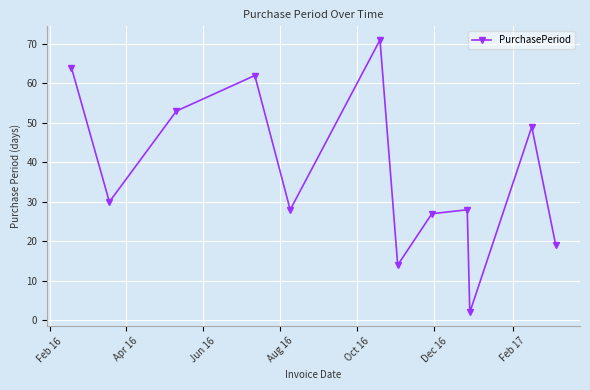

How many interior local peaks (higher than both neighbors) does the data have?

4